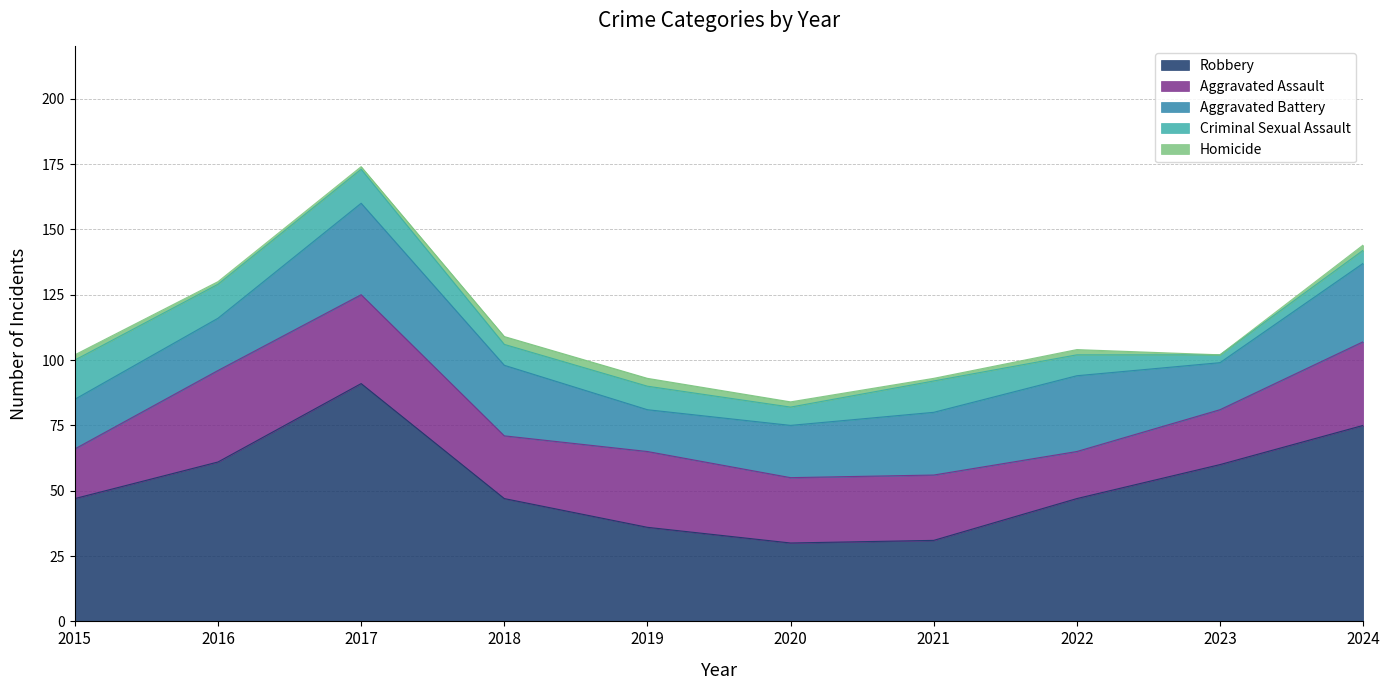

Where does the Aggravated Assault series first go above 25?

2016